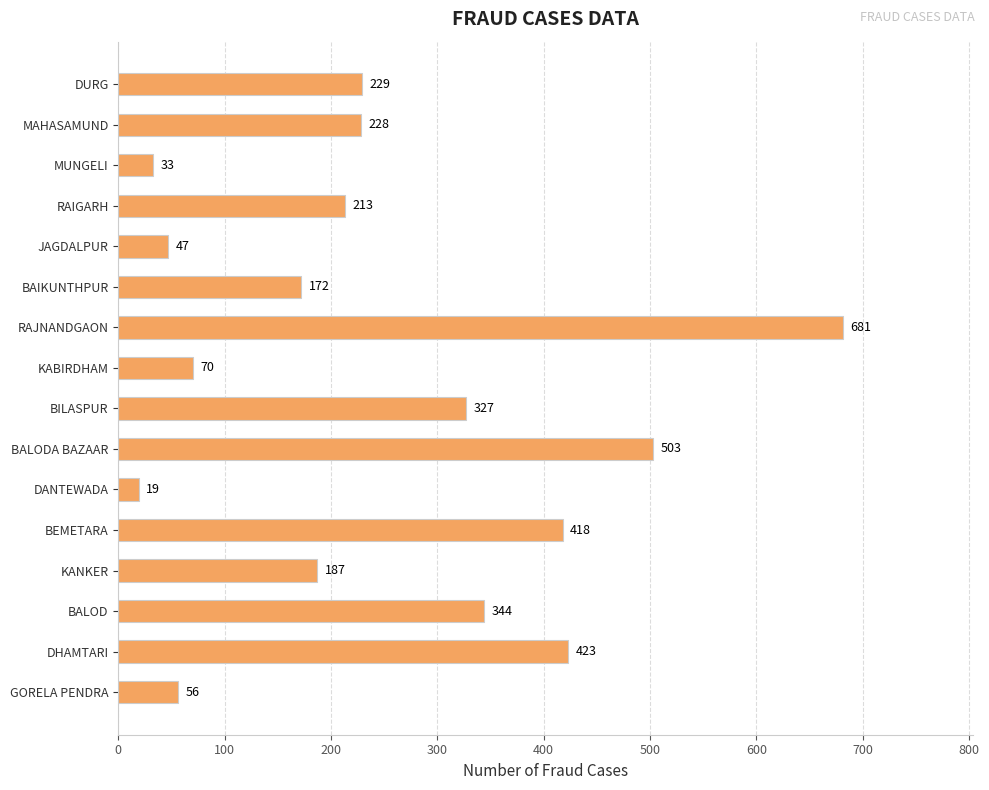

What is the value of the 12th bar from the top?

418